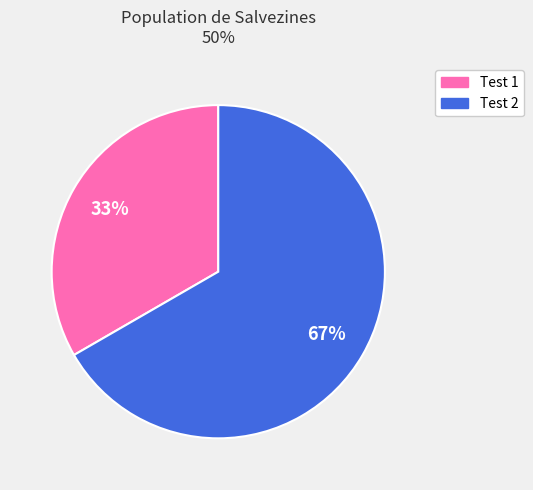

Is there a majority slice in this chart?

Yes